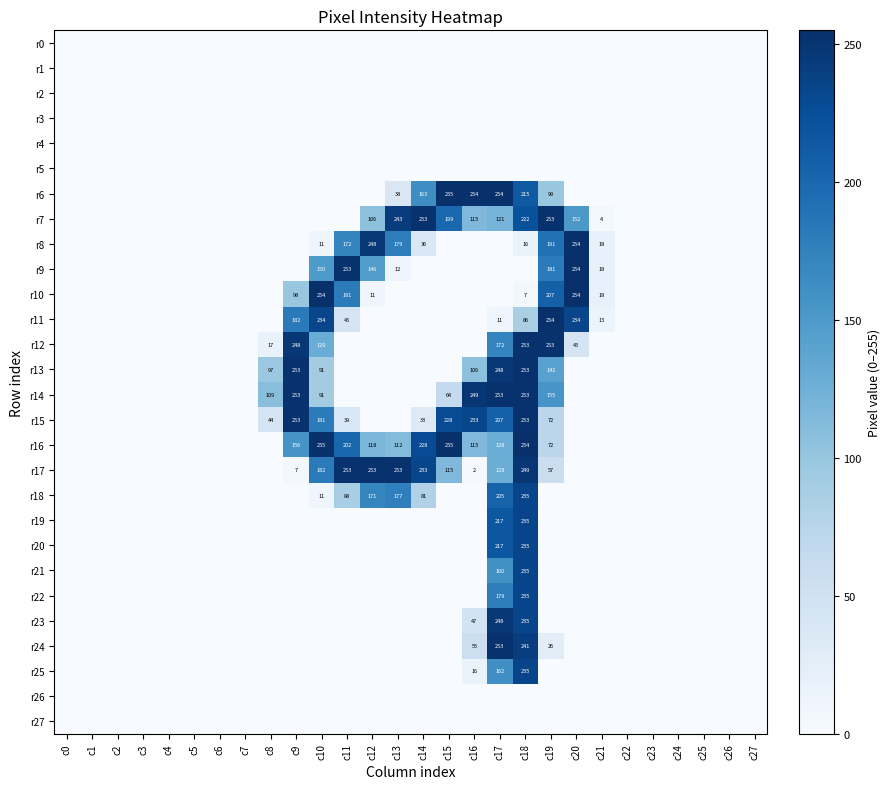

Is it true that r11 equals 45 at c11?

True